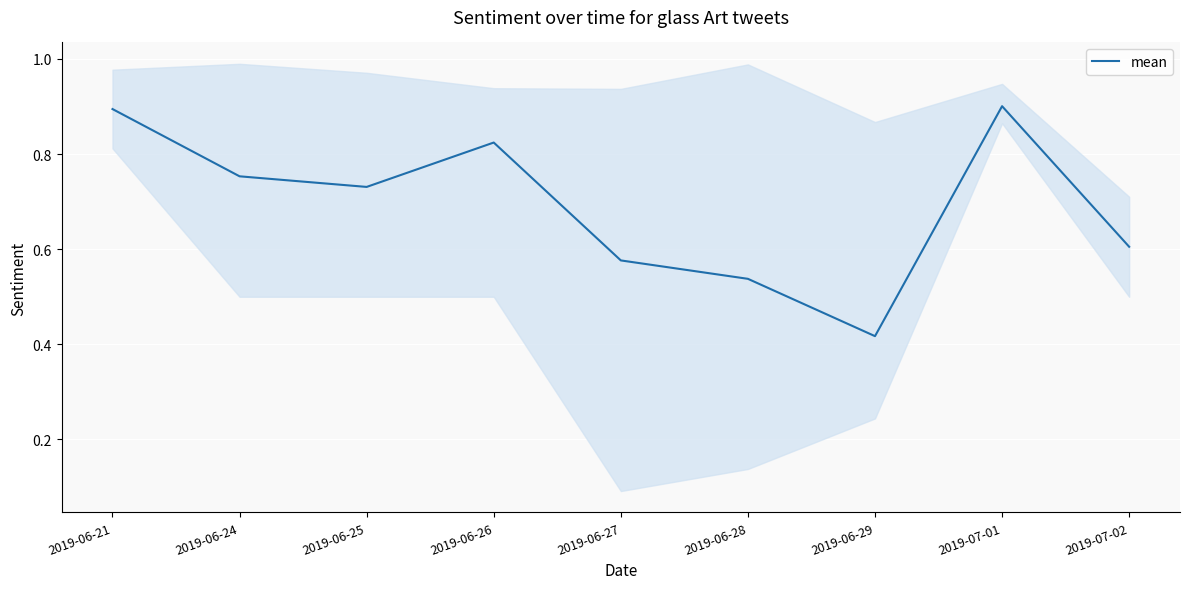

Does the chart display data point markers on the line(s)?

No